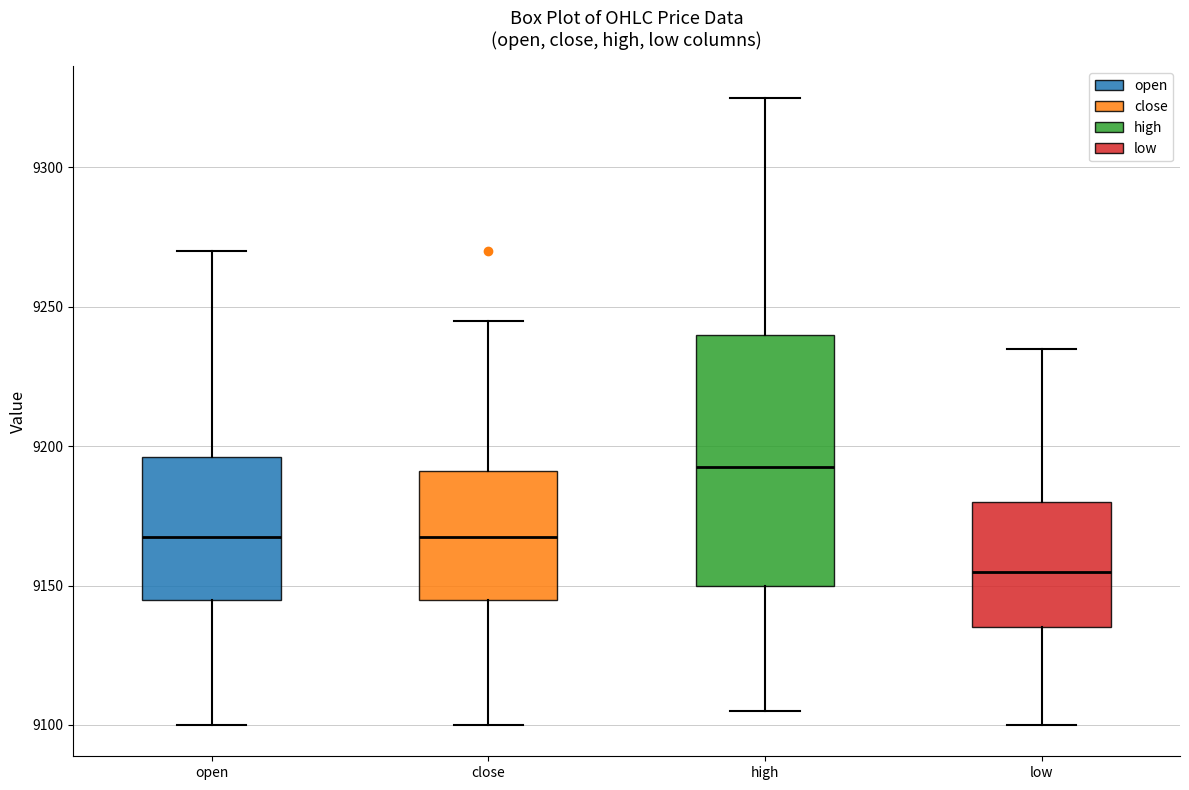

Reading left to right, read every box against the y-axis: the position of its median line, the range the box covers, and the ends of its whiskers. The values are not printed on the chart, so give them approximately, as read against the axis.

open: median 9170, box 9145 to 9195, whiskers 9100 to 9270
close: median 9170, box 9145 to 9190, whiskers 9100 to 9245
high: median 9195, box 9150 to 9240, whiskers 9105 to 9325
low: median 9155, box 9135 to 9180, whiskers 9100 to 9235